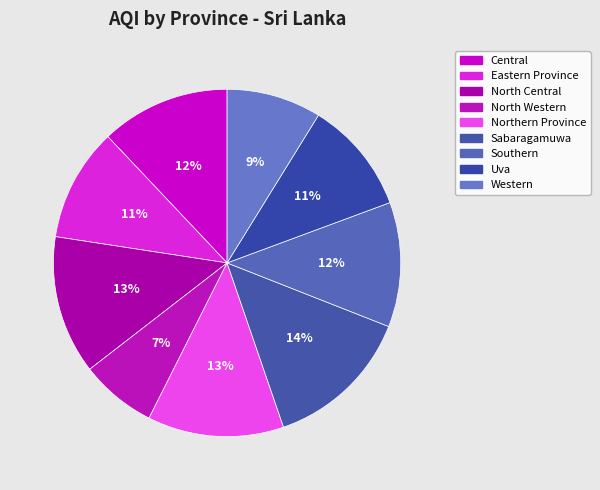

To the nearest percent, what is the difference between the largest and smallest slice percentages?

7%